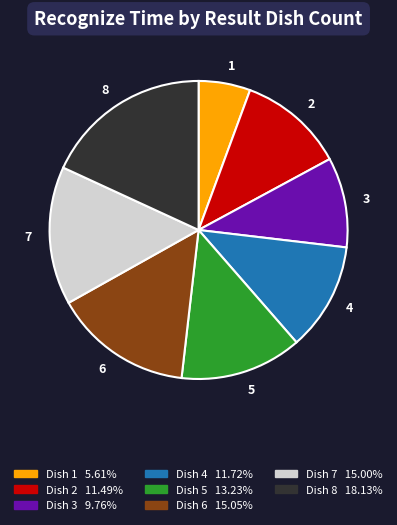

Count the number of slices in the pie.

8